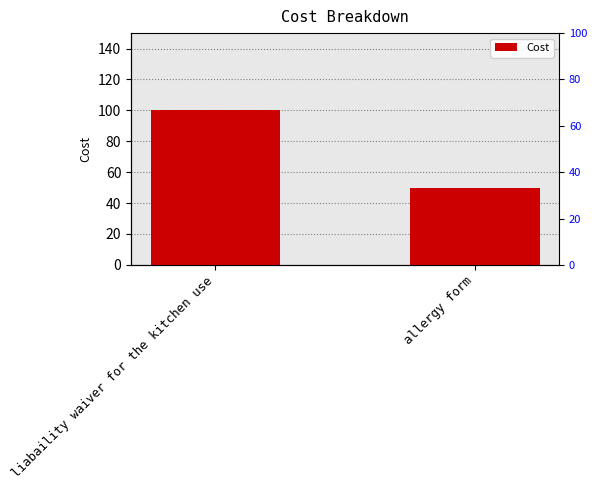

Rank the categories by value from highest to lowest.

liabaility waiver for the kitchen use, allergy form